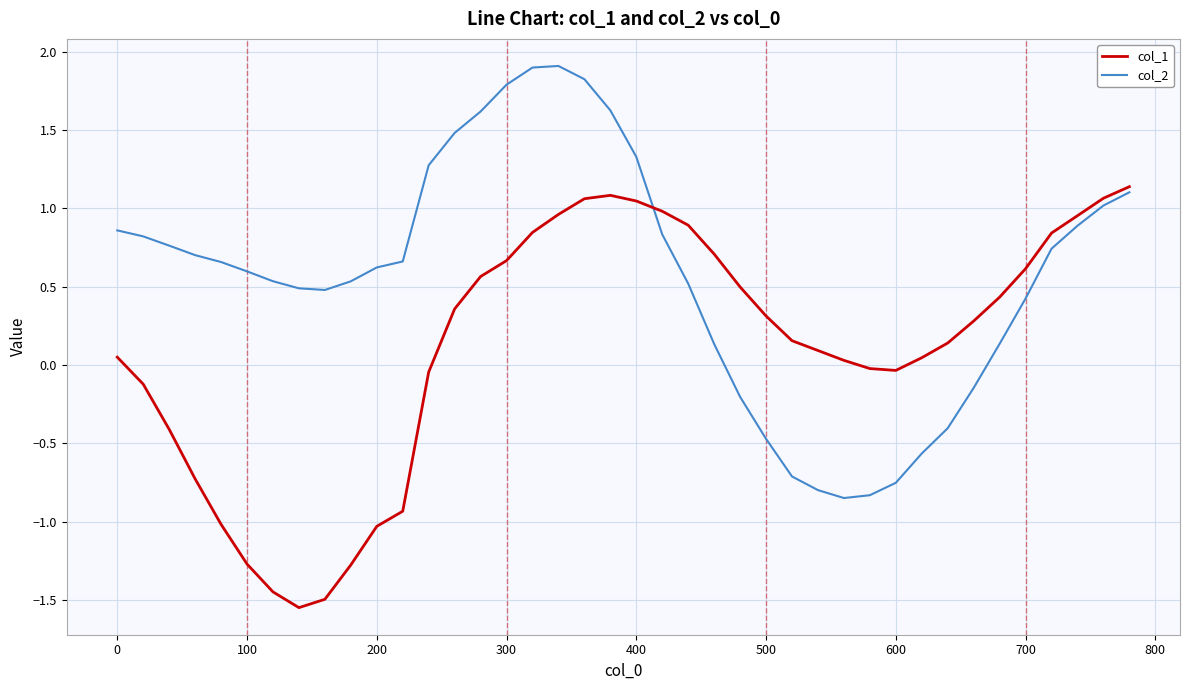

List the series in order of their overall mean, lowest first.

col_1, col_2